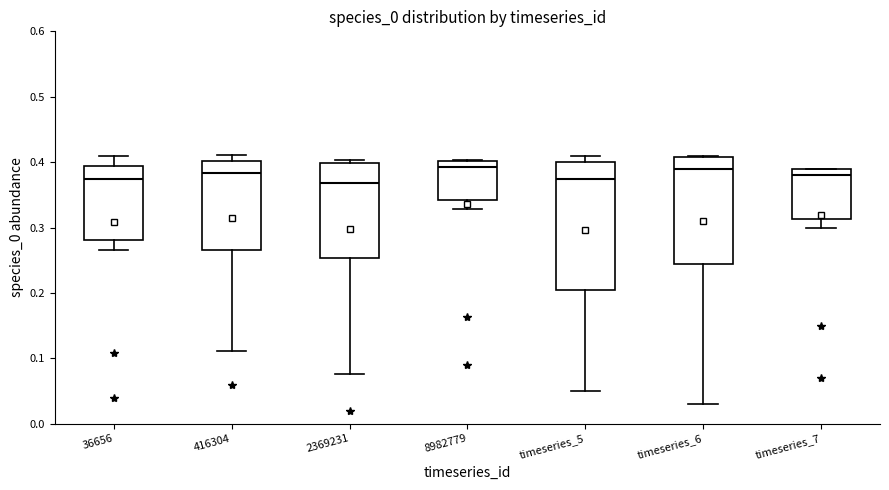

Where is the upper edge of the box for 8982779 on the y-axis? The values are not printed on the chart, so give them approximately, as read against the axis.

0.40